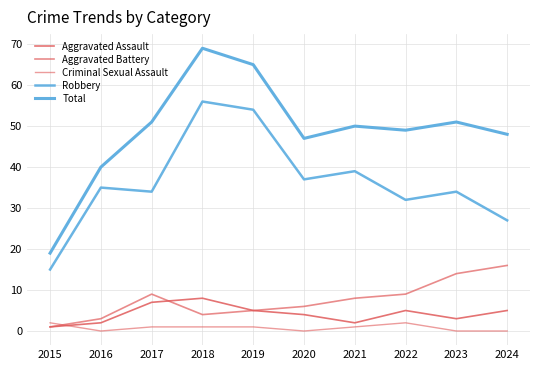

Which series has the largest range (max minus min)?

Total